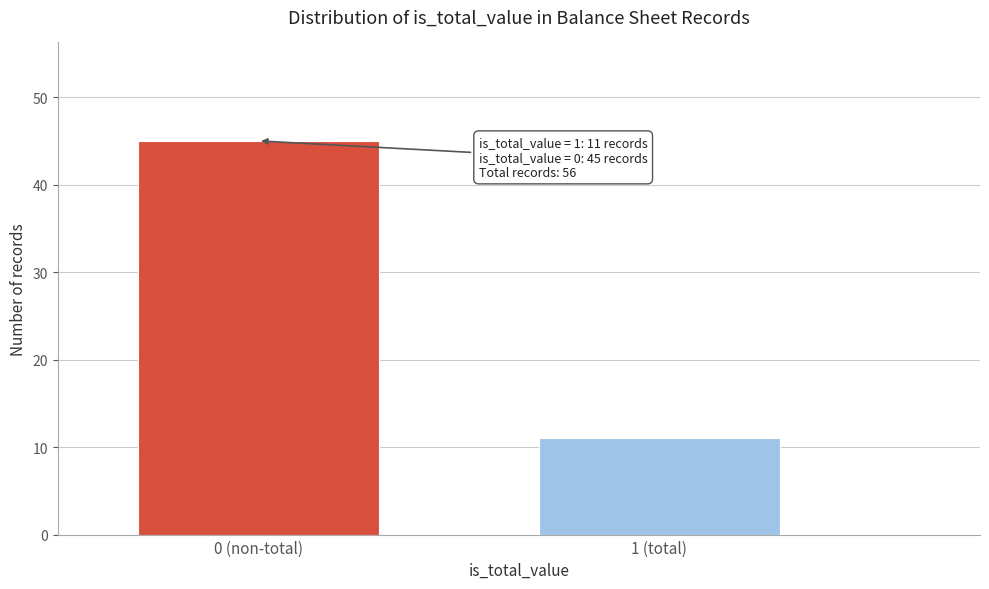

Reading right to left, extract all data points from this chart.

1 (total)=11	0 (non-total)=45